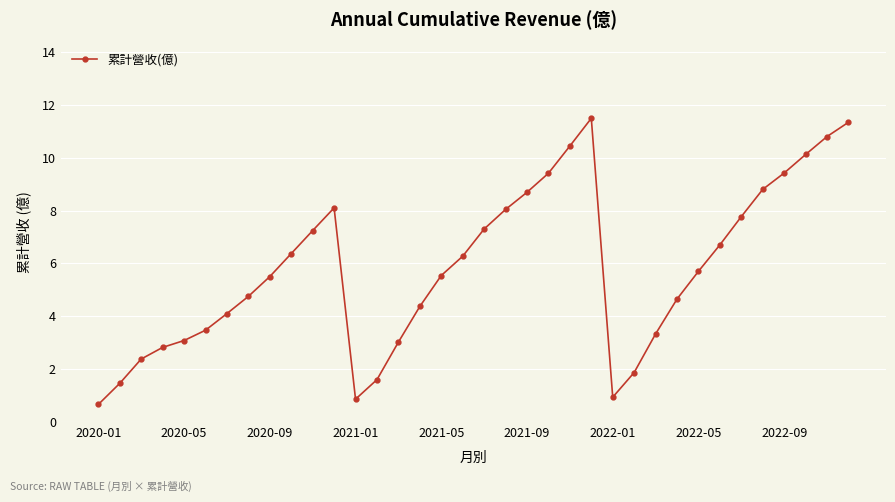

What is the smallest value displayed?

0.7